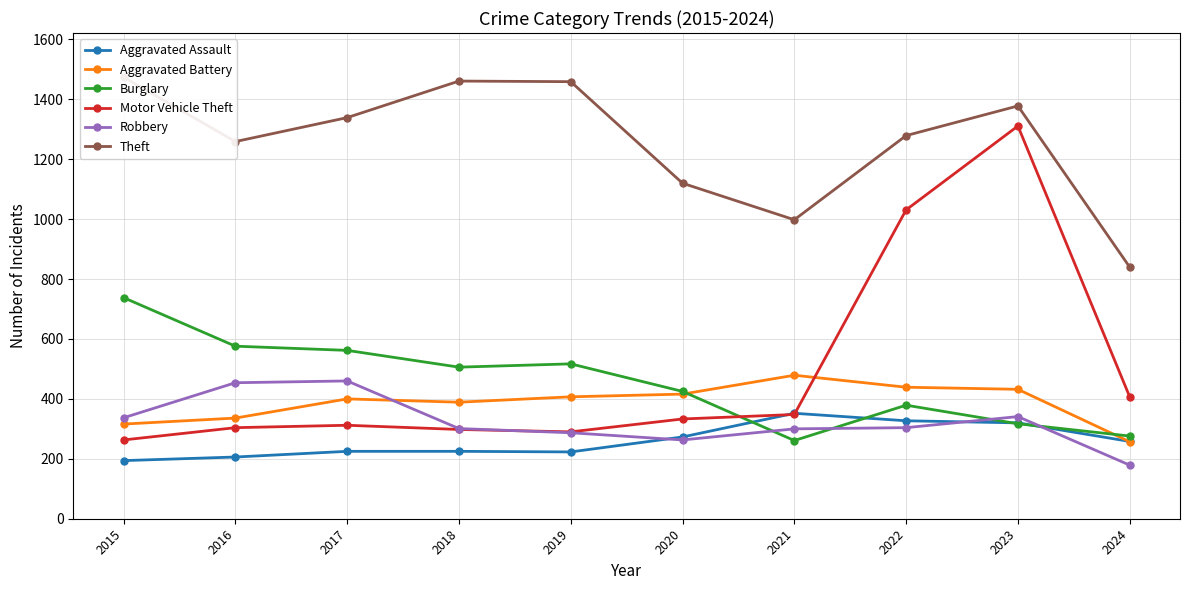

What is the lowest value of the Aggravated Assault series?

194